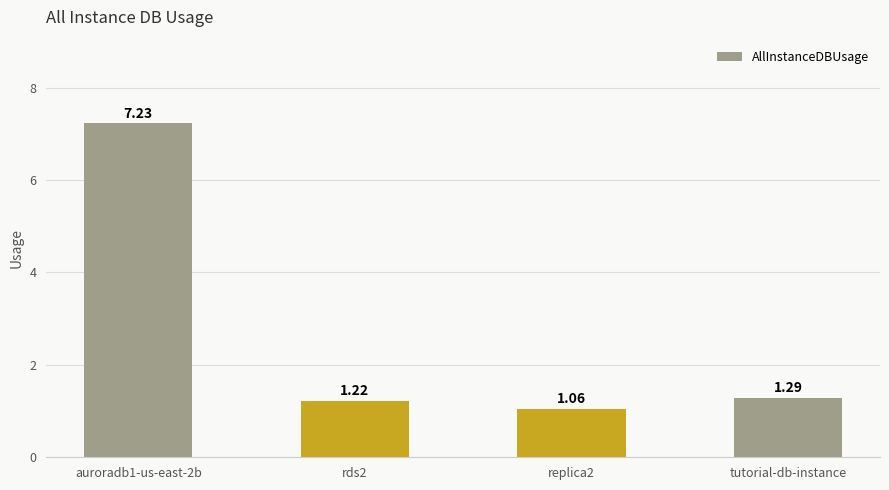

Where is the data nearest to the value 4?

tutorial-db-instance